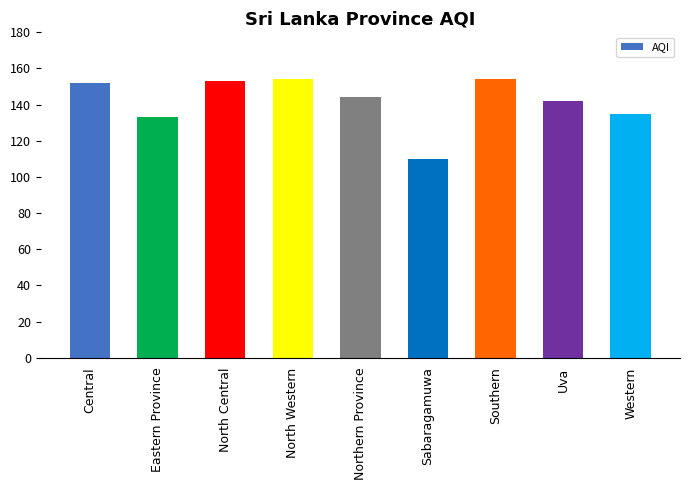

Reading right to left, extract all data points from this chart.

Western=135	Uva=142	Southern=154	Sabaragamuwa=110	Northern Province=144	North Western=154	North Central=153	Eastern Province=133	Central=152